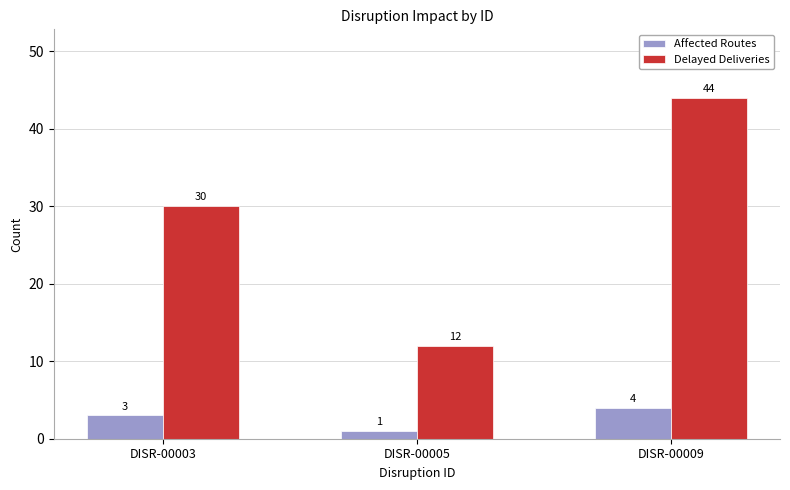

What are all the series names shown in the legend?

Affected Routes, Delayed Deliveries